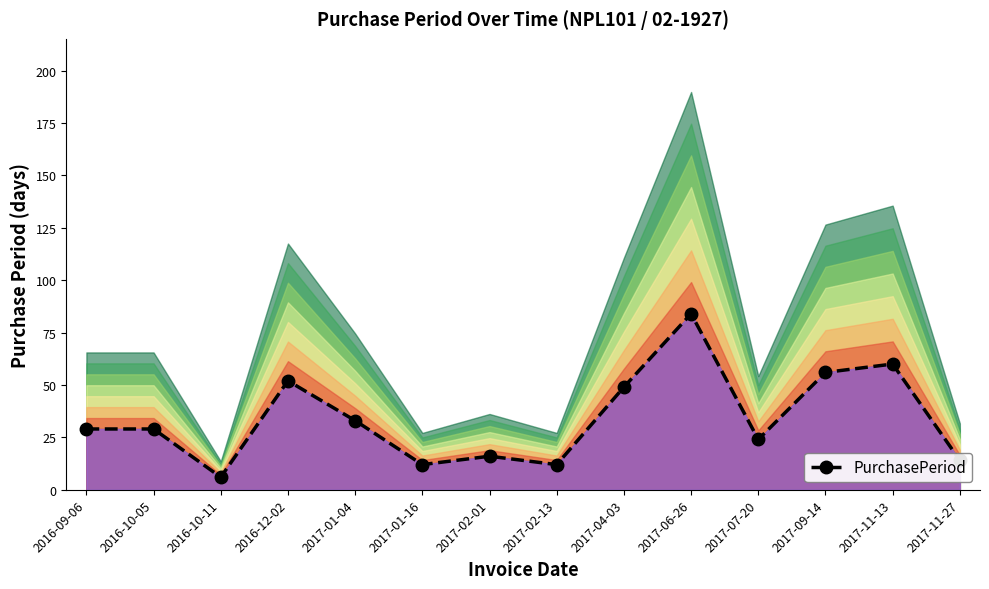

What is the difference between the maximum and minimum values?

78